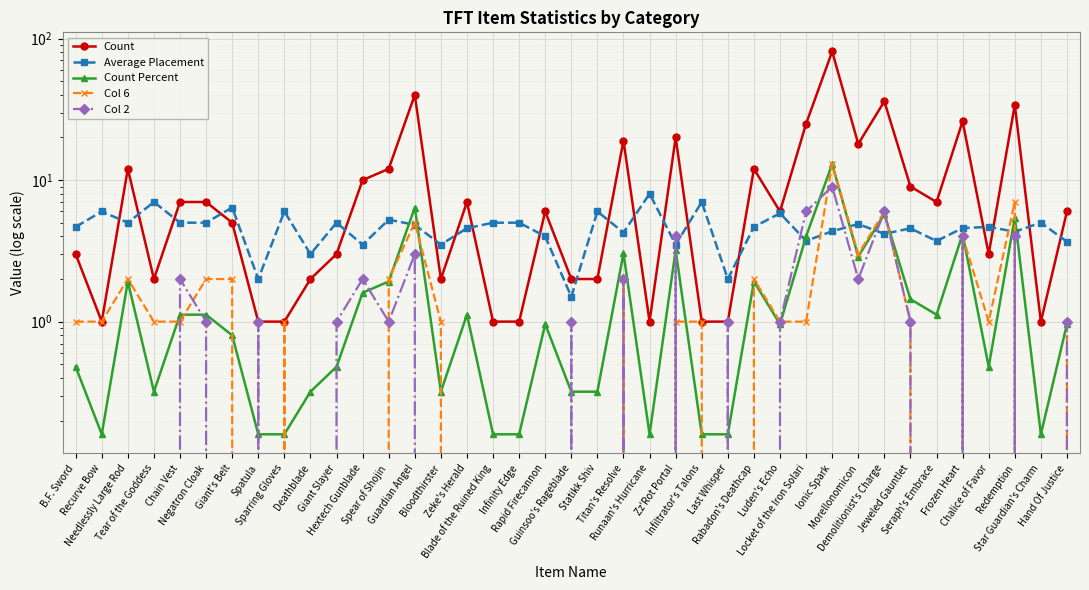

Where does the Col 2 series first go above 1?

Chain Vest